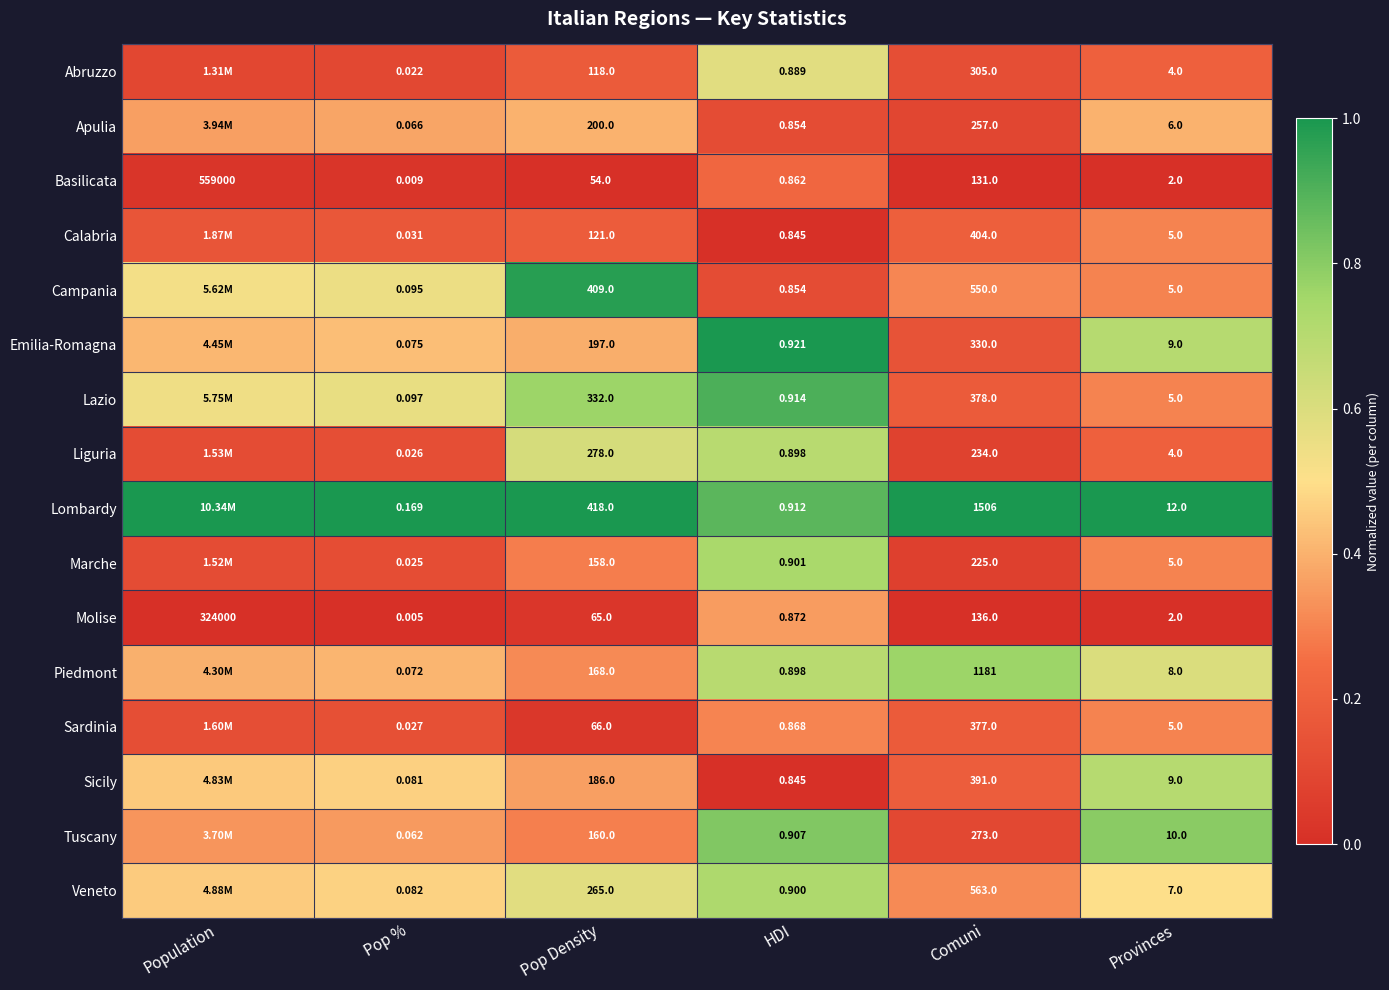

At Pop %, list the series in order from smallest to largest.

Molise, Basilicata, Abruzzo, Marche, Liguria, Sardinia, Calabria, Tuscany, Apulia, Piedmont, Emilia-Romagna, Sicily, Veneto, Campania, Lazio, Lombardy